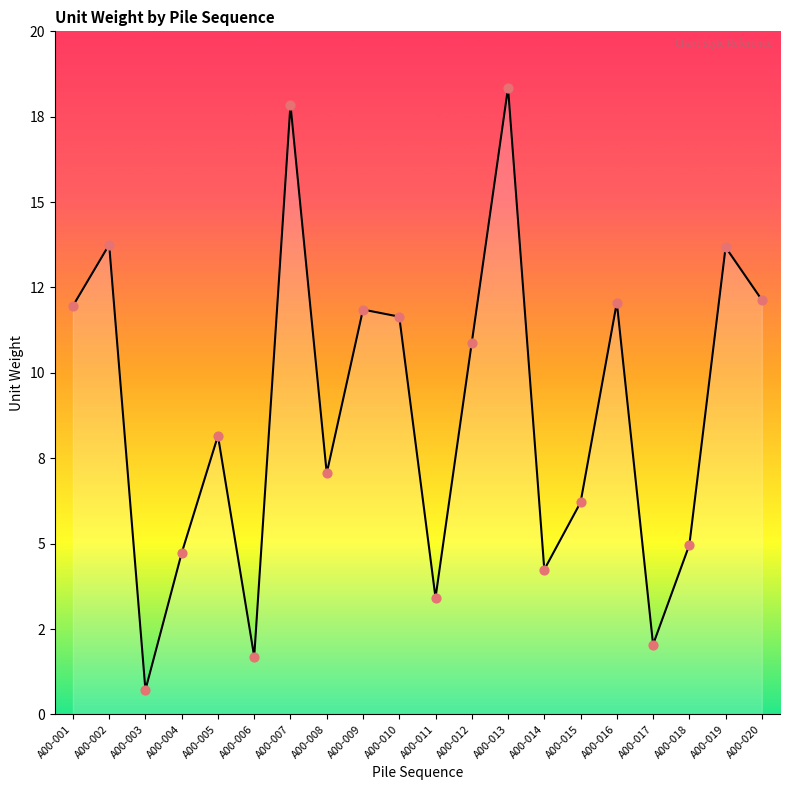

What is the ratio of the value at A00-011 to the value at A00-017?

1.7